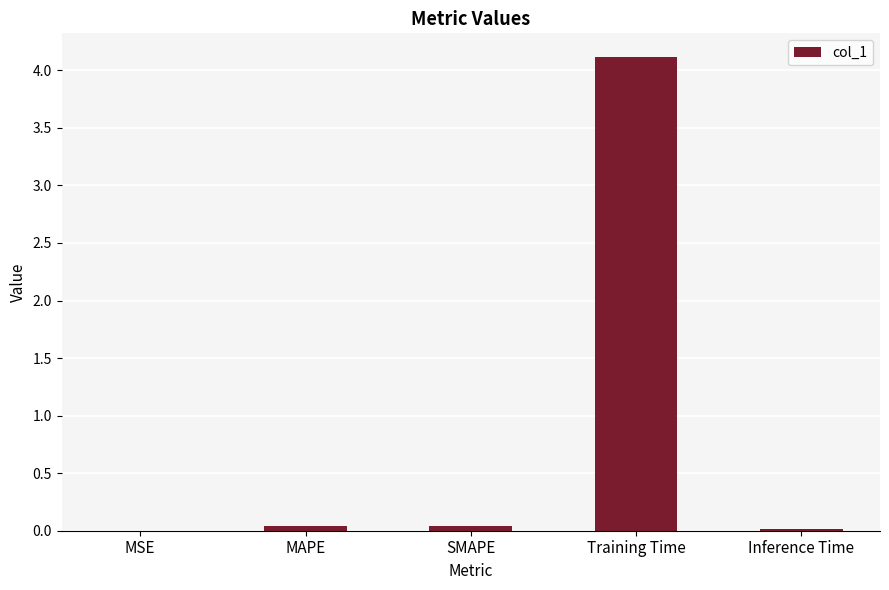

True or false: the data shows 0.0 at MSE.

True